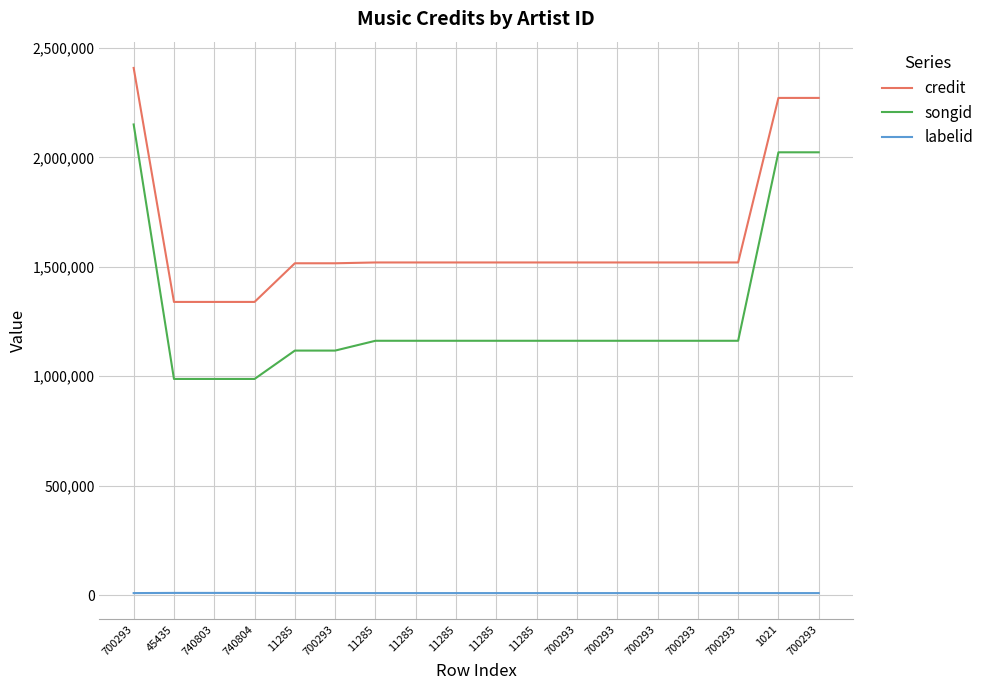

Is this an area chart (filled region under the line)?

No